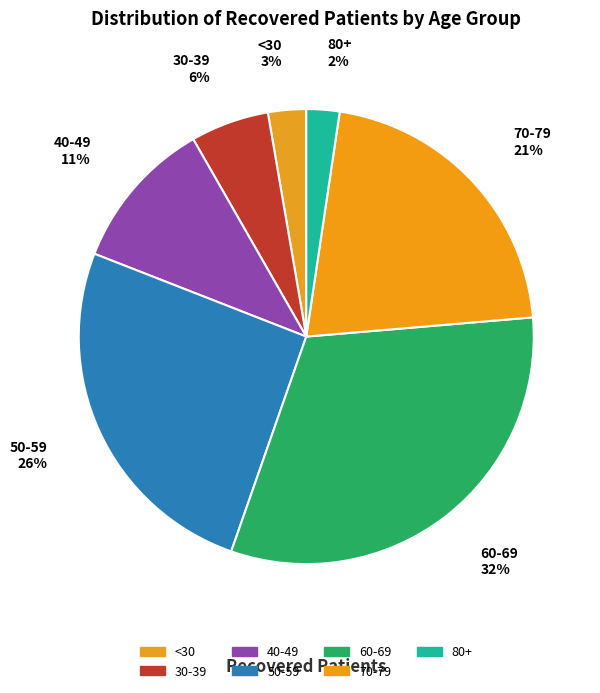

Count the number of slices in the pie.

7